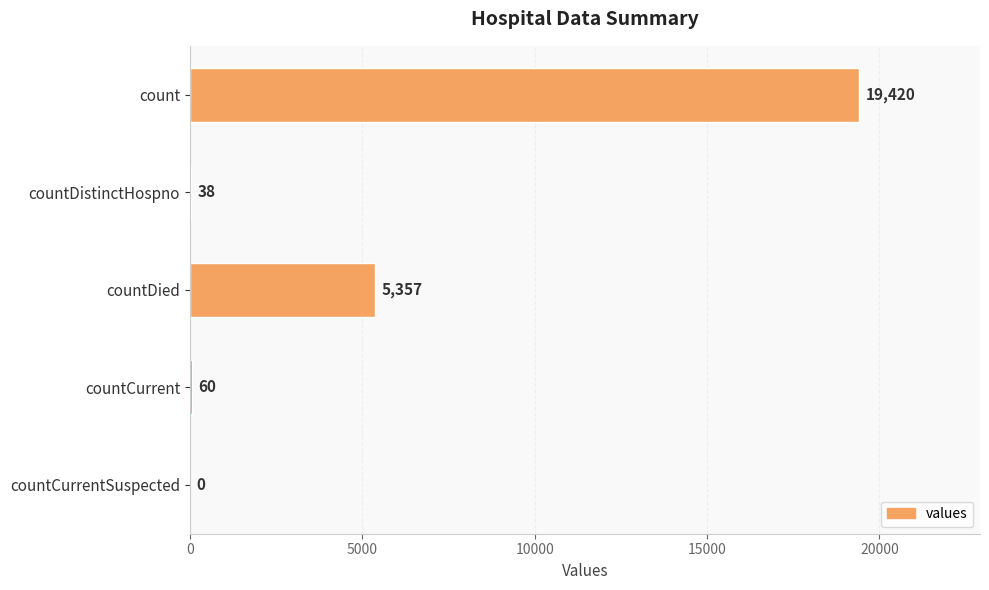

What is the greatest value displayed?

19420